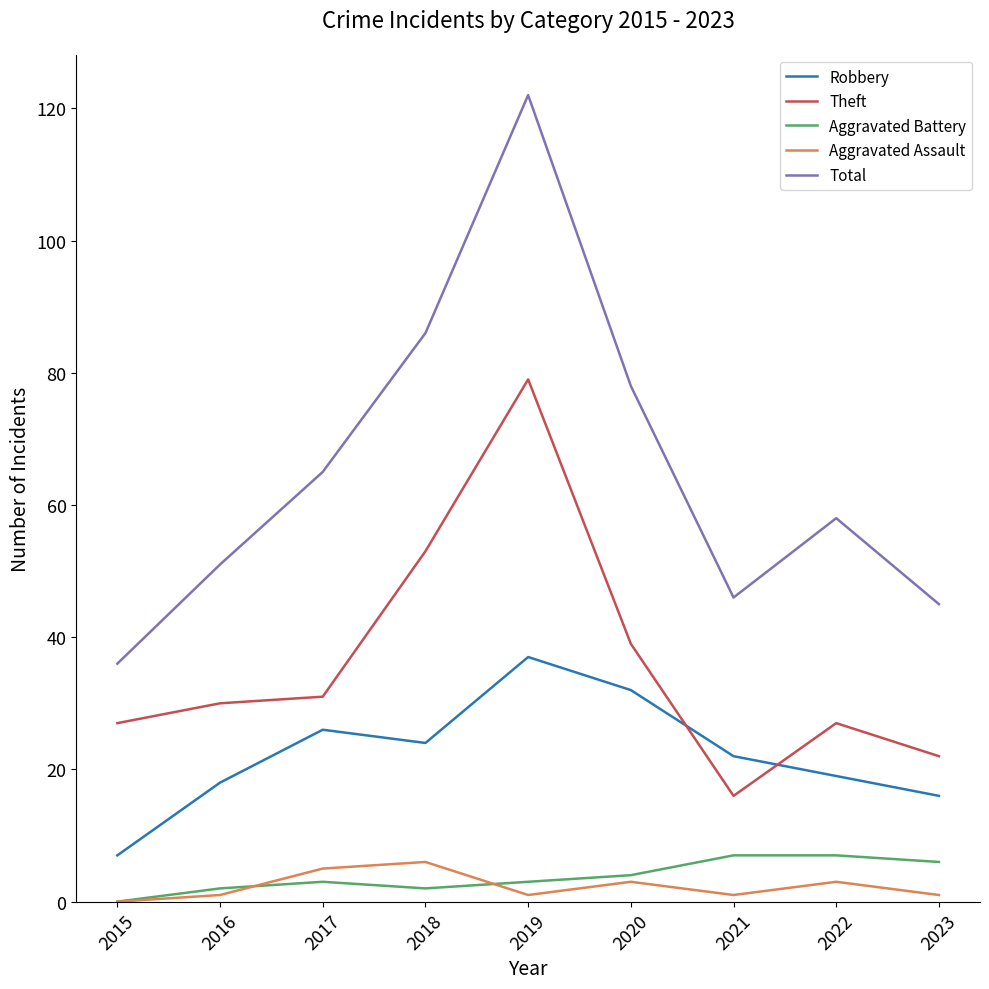

Count the number of data series in this chart.

5